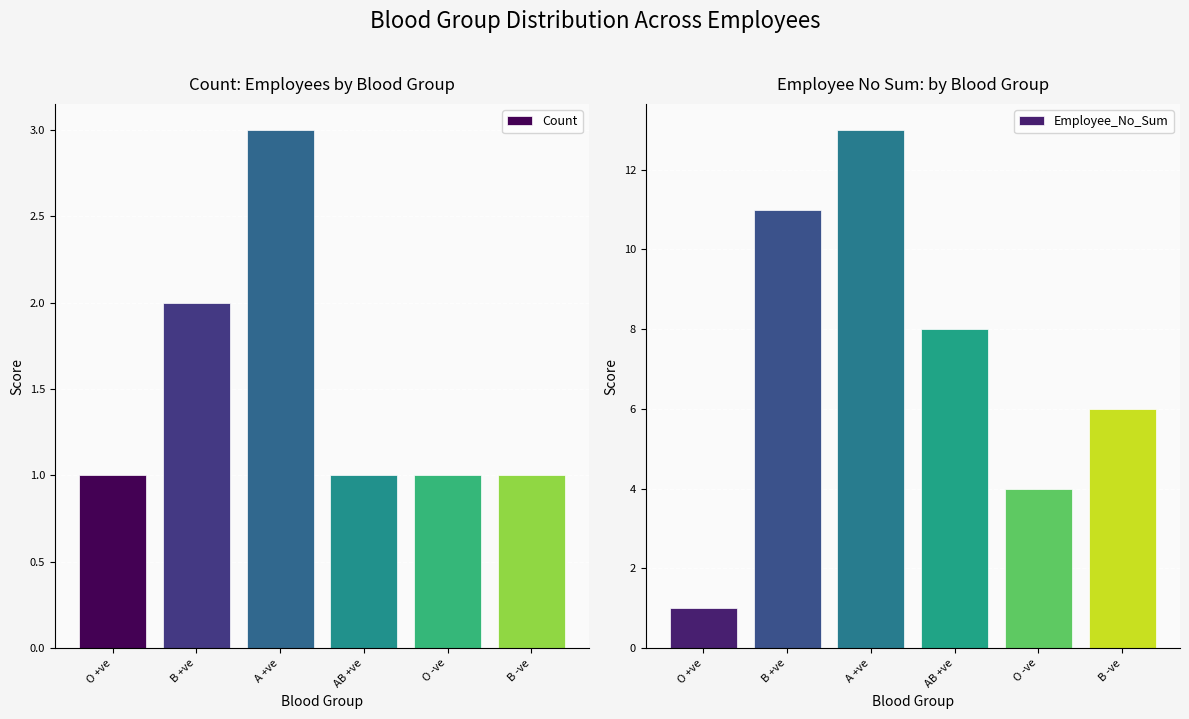

What is the difference between the second highest and second lowest values in the Employee_No_Sum series?

7